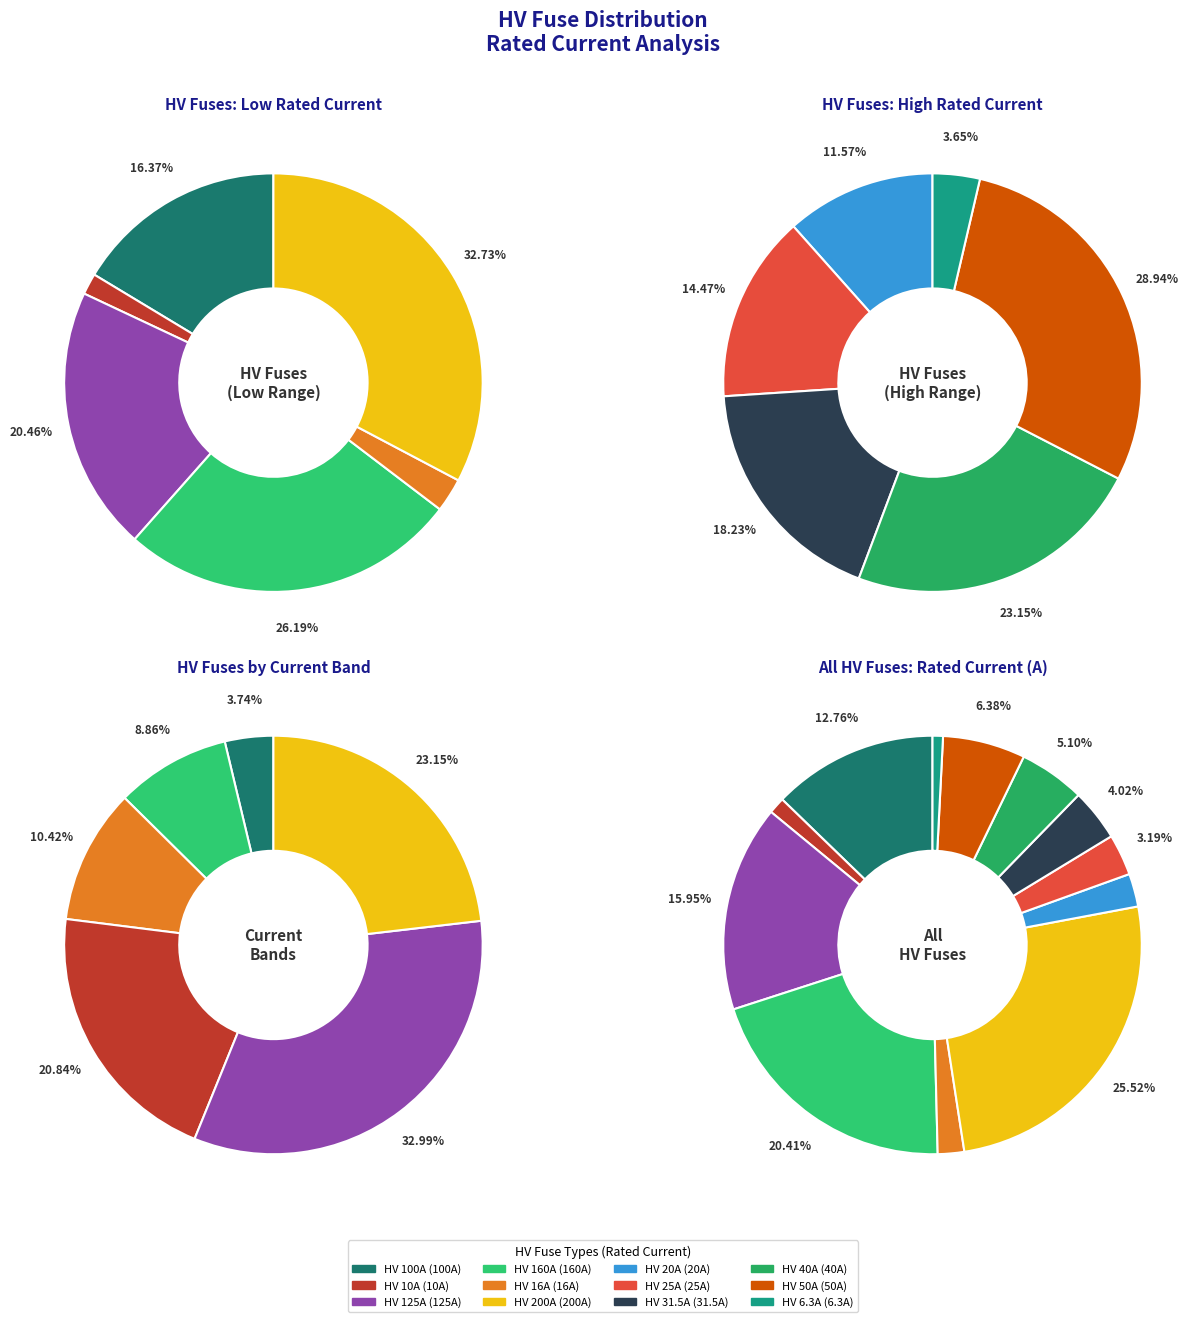

How many slices are in this pie chart?

12